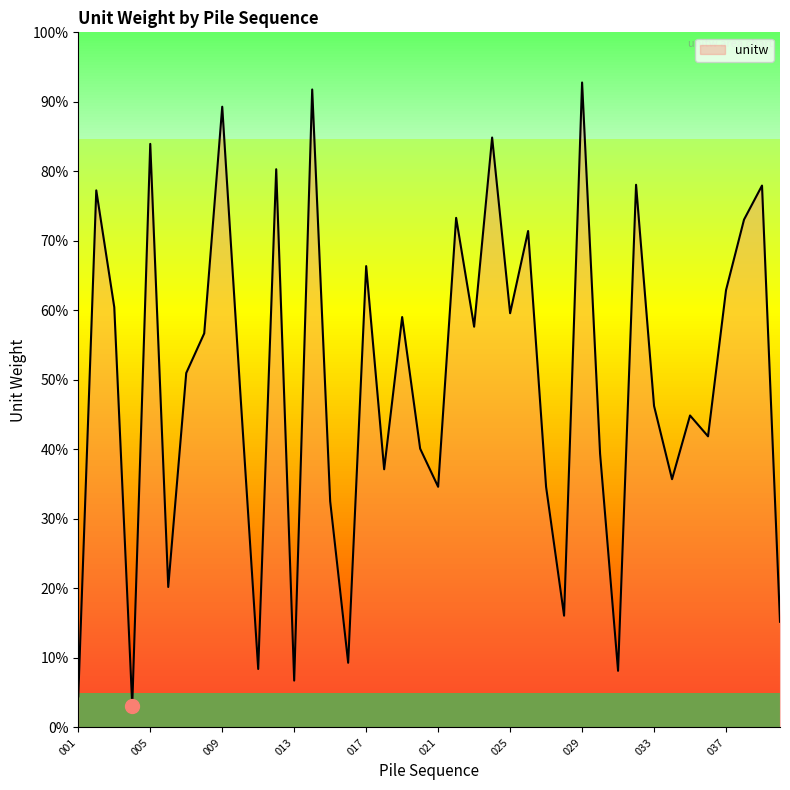

How many points are lower than both their immediate neighbors (excluding endpoints)?

13